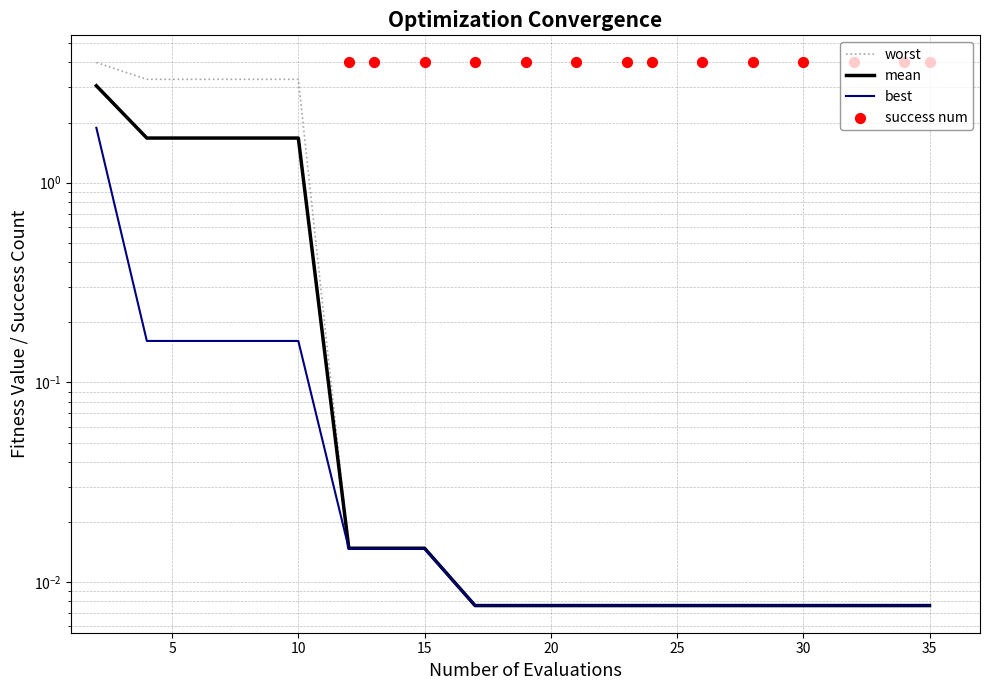

Is the value of best at 28 greater than the value of worst at 26?

No